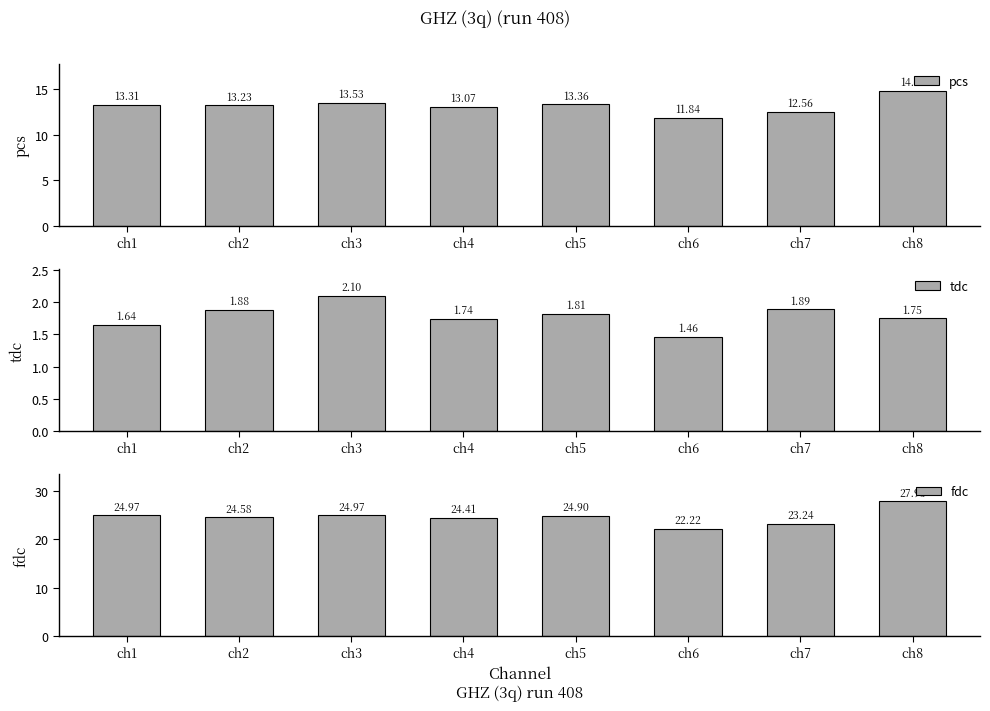

List the labels in order of fdc value, largest first.

ch8, ch1, ch3, ch5, ch2, ch4, ch7, ch6